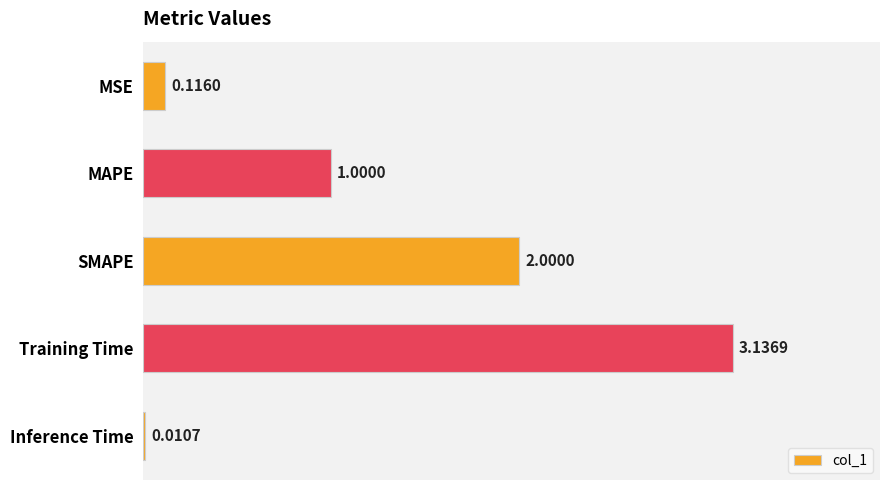

Which has a higher value, MSE or Training Time?

Training Time